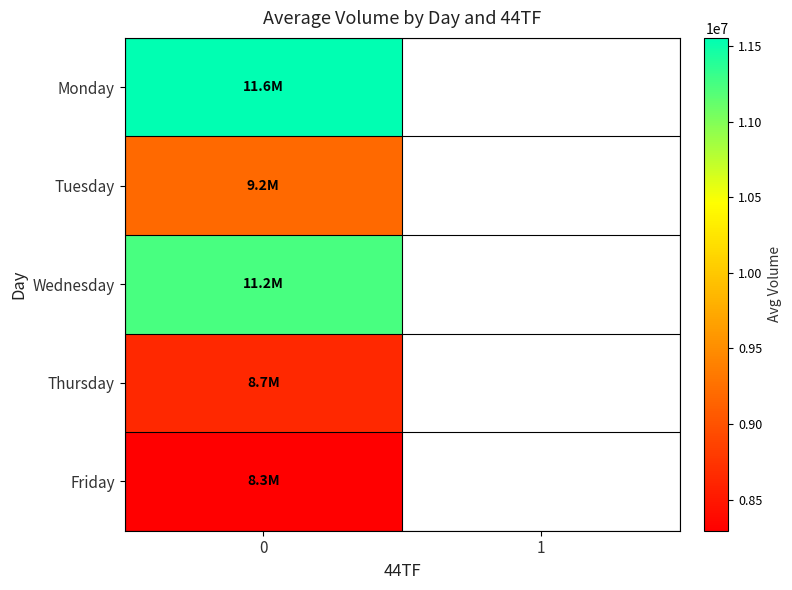

What value does the Thursday series have at 0?

8650896.9